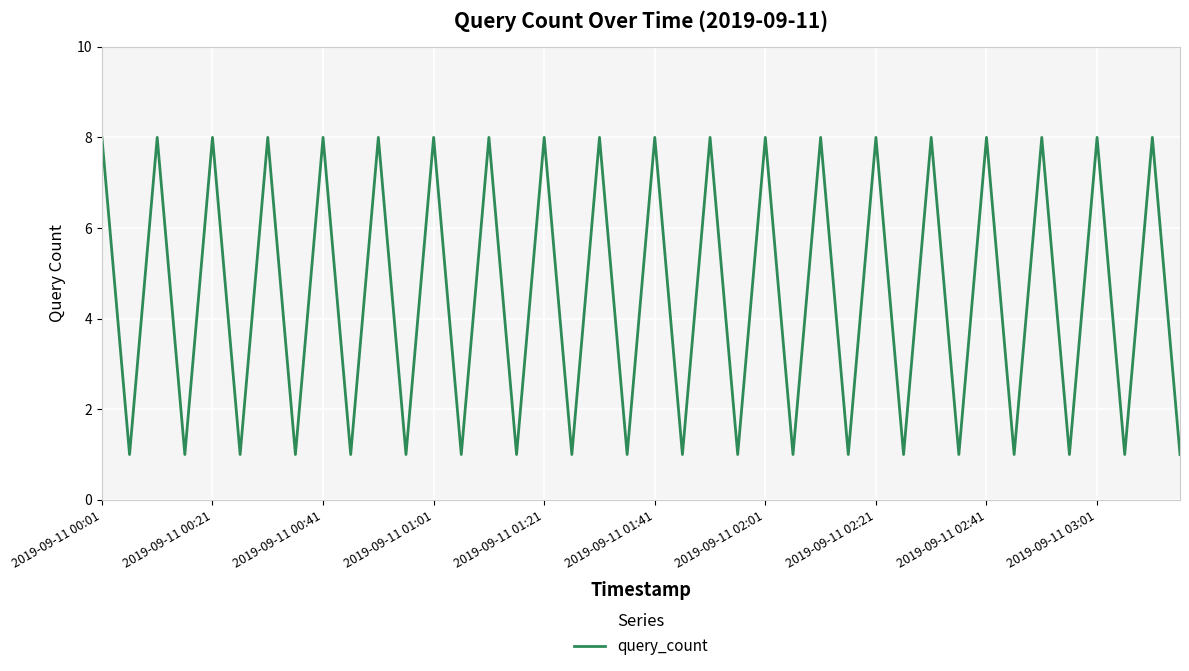

What is the smallest value displayed?

1